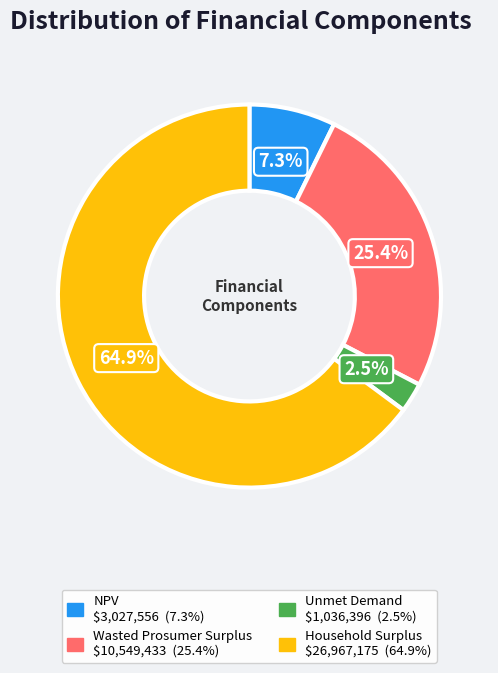

Which slice is the largest?

Household Surplus